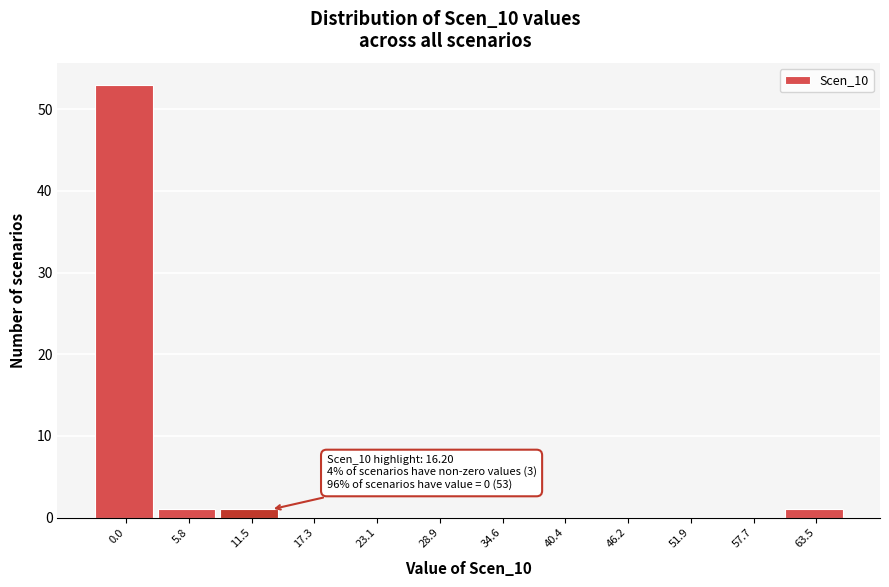

Reading right to left, transcribe all the data shown in this chart.

63.5=1	57.7=0	51.9=0	46.2=0	40.4=0	34.6=0	28.9=0	23.1=0	17.3=0	11.5=1	5.8=1	0.0=53